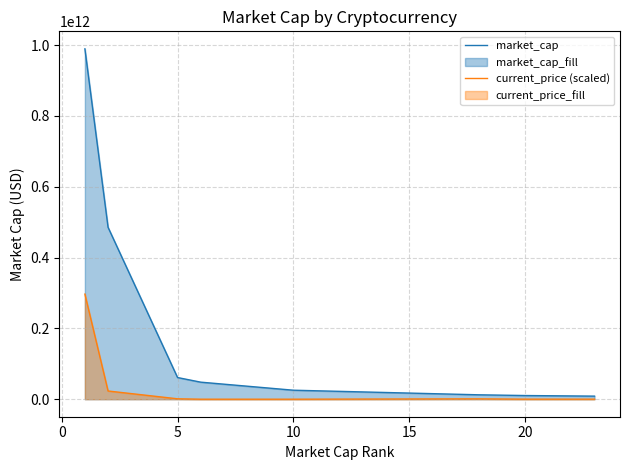

List the series in order of their peak value, lowest first.

current_price (scaled), market_cap